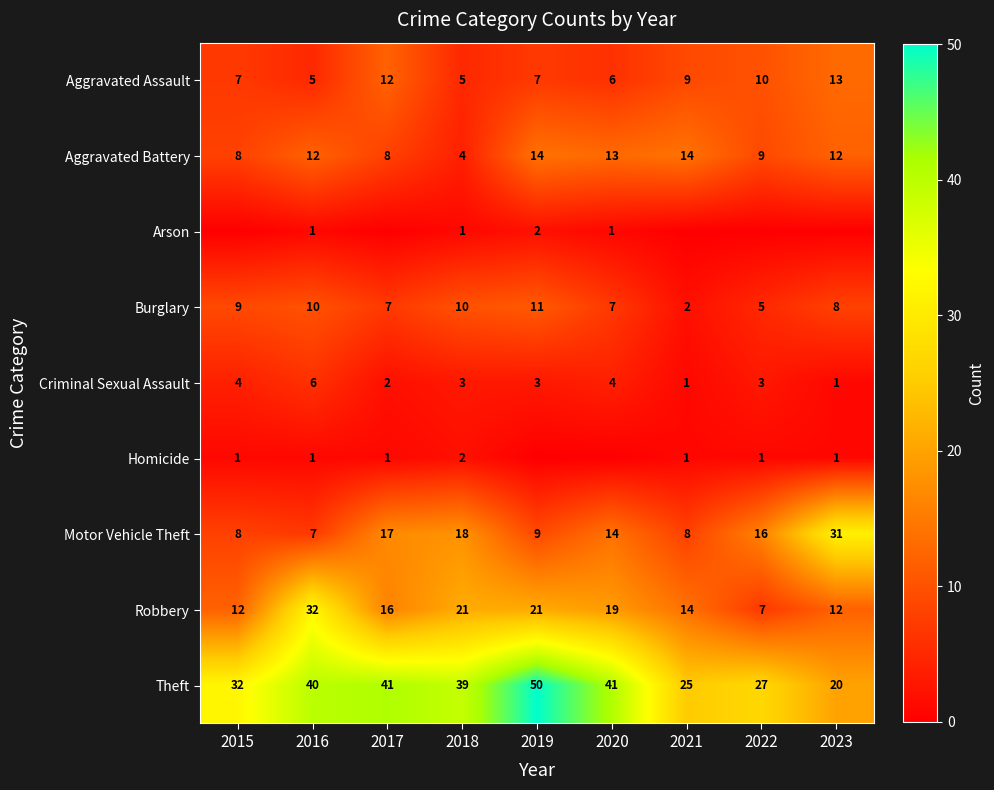

What is the difference between the Theft values at 2015 and 2019?

18